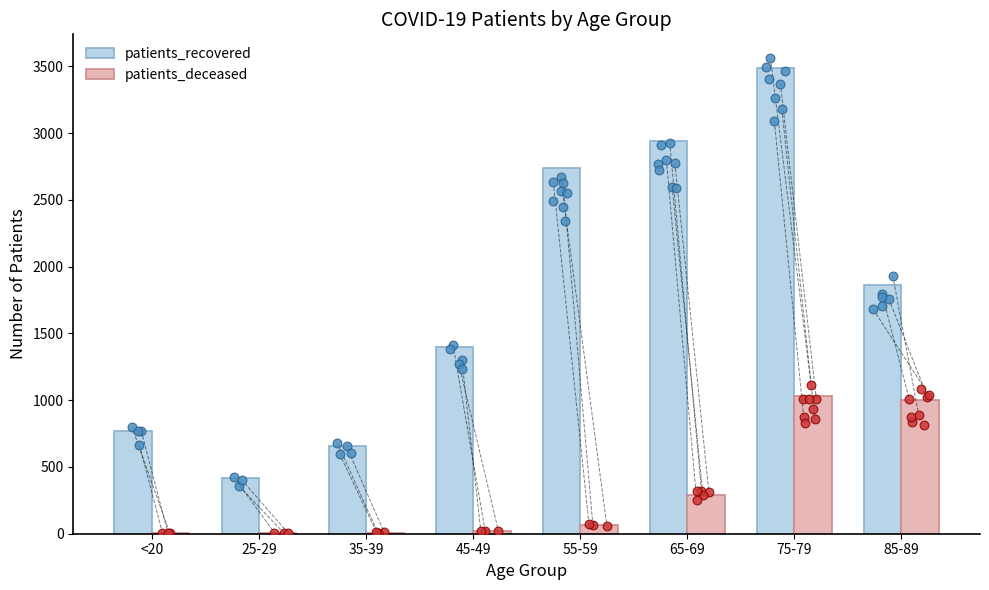

At which category is the sum across all series the highest?

75-79